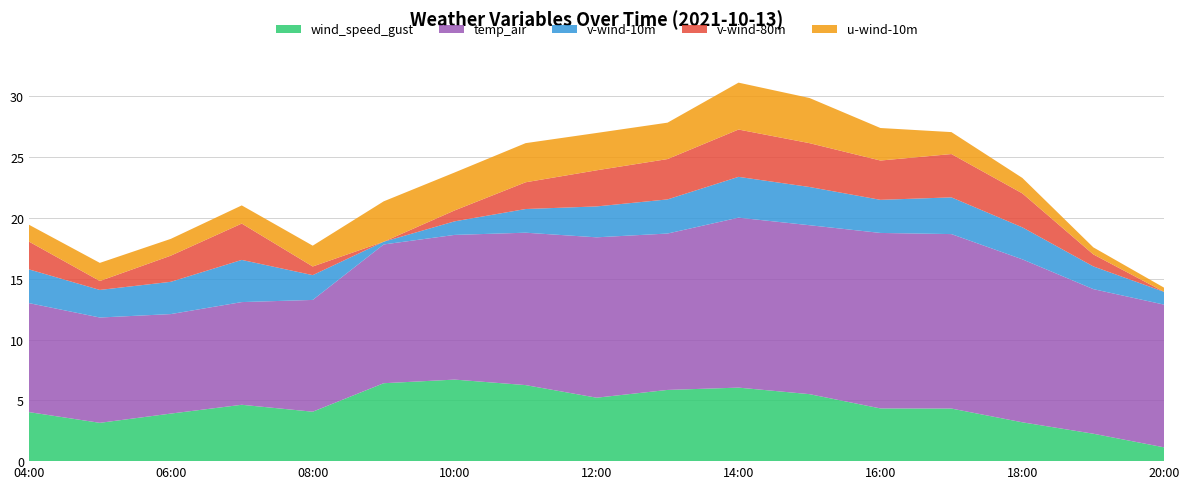

Reading right to left, what are all the values shown in this chart?

wind_speed_gust: 1.1	2.3	3.2	4.3	4.3	5.5	6.0	5.9	5.2	6.3	6.7	6.4	4.1	4.6	3.9	3.2	4.0
temp_air: 11.7	11.9	13.4	14.3	14.4	13.9	14.0	12.9	13.2	12.5	11.9	11.4	9.2	8.4	8.2	8.7	9.0
v-wind-10m: 1.0	1.9	2.6	3.0	2.7	3.1	3.4	2.8	2.5	1.9	1.1	0.2	2.0	3.5	2.7	2.3	2.8
v-wind-80m: -1.1	1.0	2.8	3.6	3.2	3.6	3.9	3.3	3.0	2.2	0.9	-0.6	0.7	3.0	2.1	0.7	2.3
u-wind-10m: 0.3	0.6	1.3	1.8	2.7	3.7	3.9	3.0	3.1	3.2	3.1	3.3	1.7	1.5	1.4	1.5	1.4